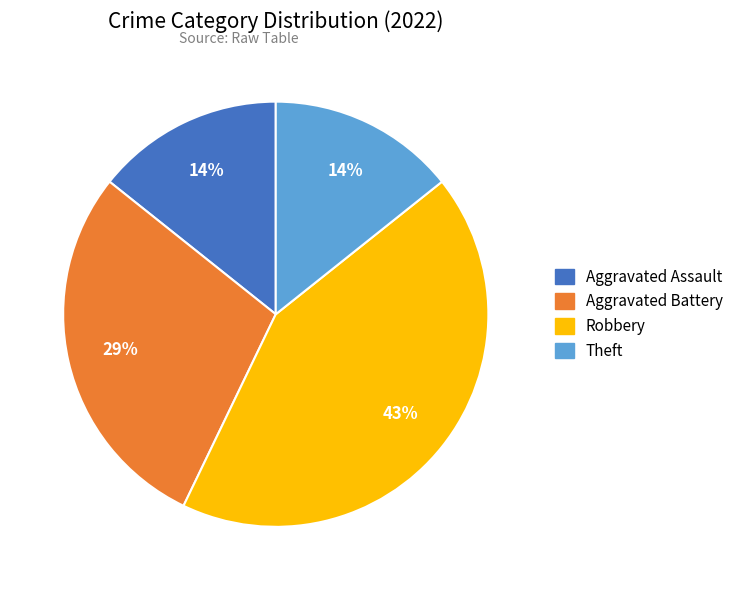

Does any single category account for the majority?

No